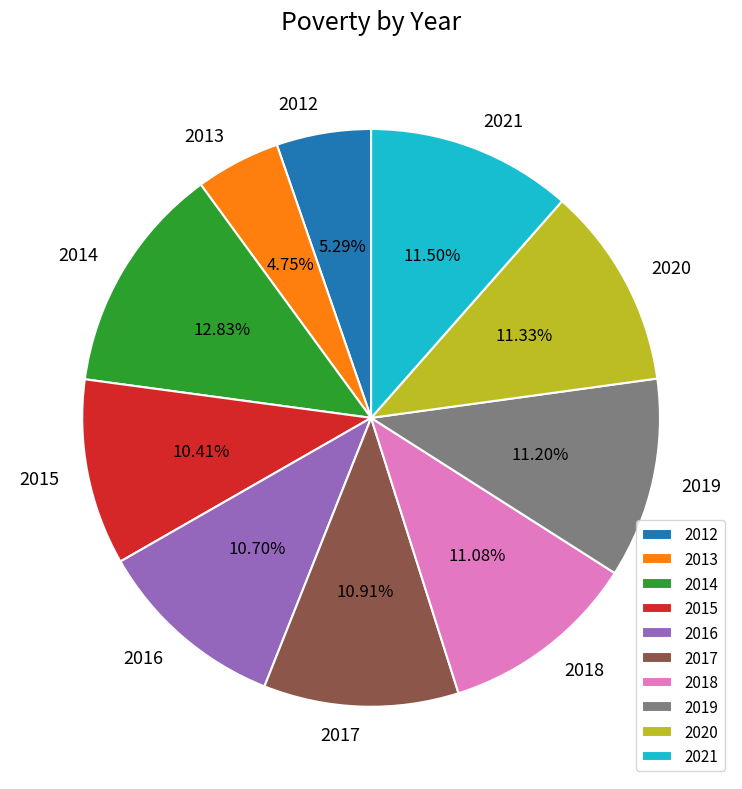

To the nearest percent, what is the average slice percentage?

10%